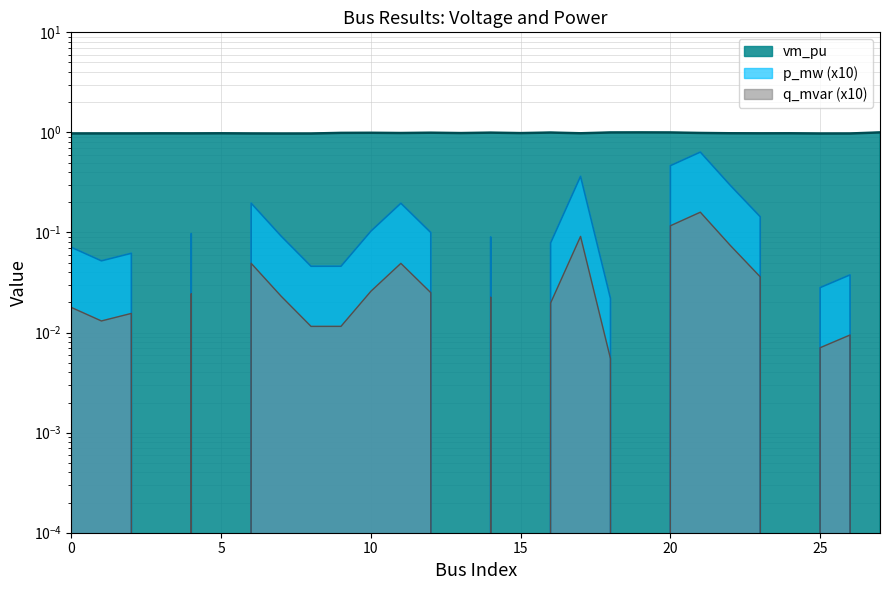

Reading right to left, list all the values displayed in this chart.

vm_pu: 27=1.0	26=1.0	25=1.0	24=1.0	23=1.0	22=1.0	21=1.0	20=1.0	19=1.0	18=1.0	17=1.0	16=1.0	15=1.0	14=1.0	13=1.0	12=1.0	11=1.0	10=1.0	9=1.0	8=1.0	7=1.0	6=1.0	5=1.0	4=1.0	3=1.0	2=1.0	1=1.0	0=1.0
p_mw: 27=0.0	26=0.0	25=0.0	24=0.0	23=0.1	22=0.3	21=0.6	20=0.5	19=0.0	18=0.0	17=0.4	16=0.1	15=0.0	14=0.1	13=0.0	12=0.1	11=0.2	10=0.1	9=0.0	8=0.0	7=0.1	6=0.2	5=0.0	4=0.1	3=0.0	2=0.1	1=0.1	0=0.1
q_mvar: 27=0.0	26=0.0	25=0.0	24=0.0	23=0.0	22=0.1	21=0.2	20=0.1	19=0.0	18=0.0	17=0.1	16=0.0	15=0.0	14=0.0	13=0.0	12=0.0	11=0.0	10=0.0	9=0.0	8=0.0	7=0.0	6=0.0	5=0.0	4=0.0	3=0.0	2=0.0	1=0.0	0=0.0